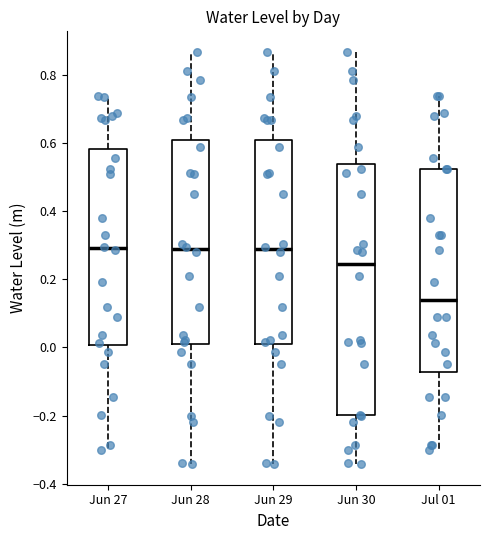

Which box is the tallest, from its lower edge to its upper edge?

Jun 30